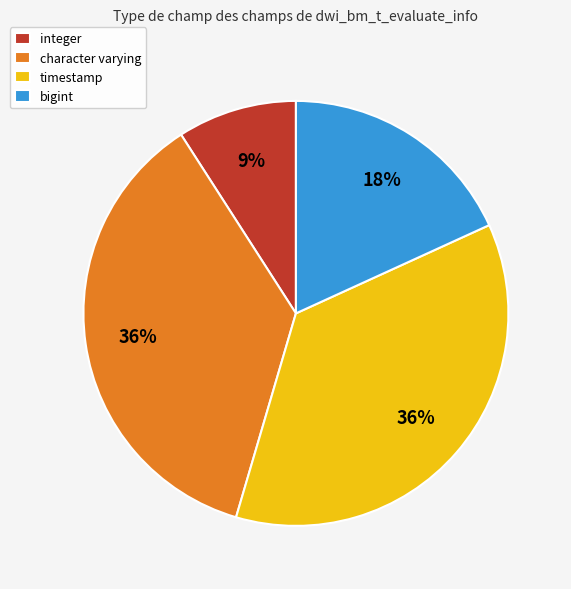

The character varying slice represents 36% of the pie. True or false?

True